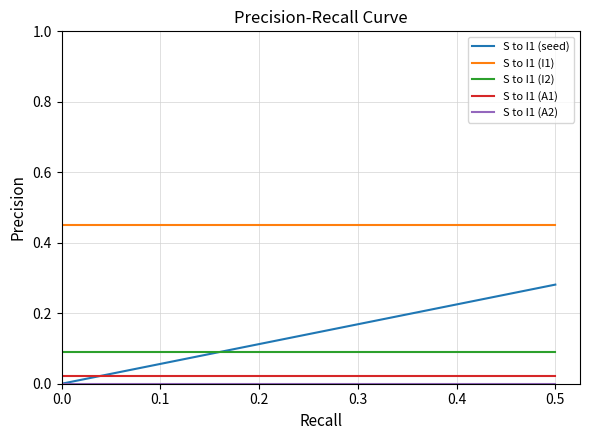

Which series has the largest total across all categories?

S to I1 (I1)